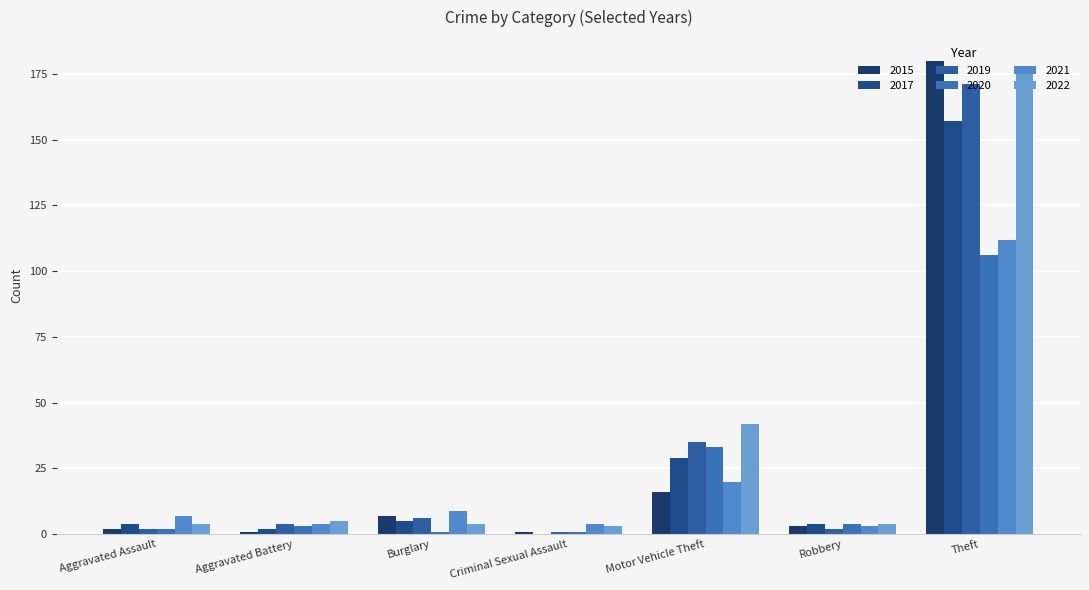

Count the number of categories in the chart.

7